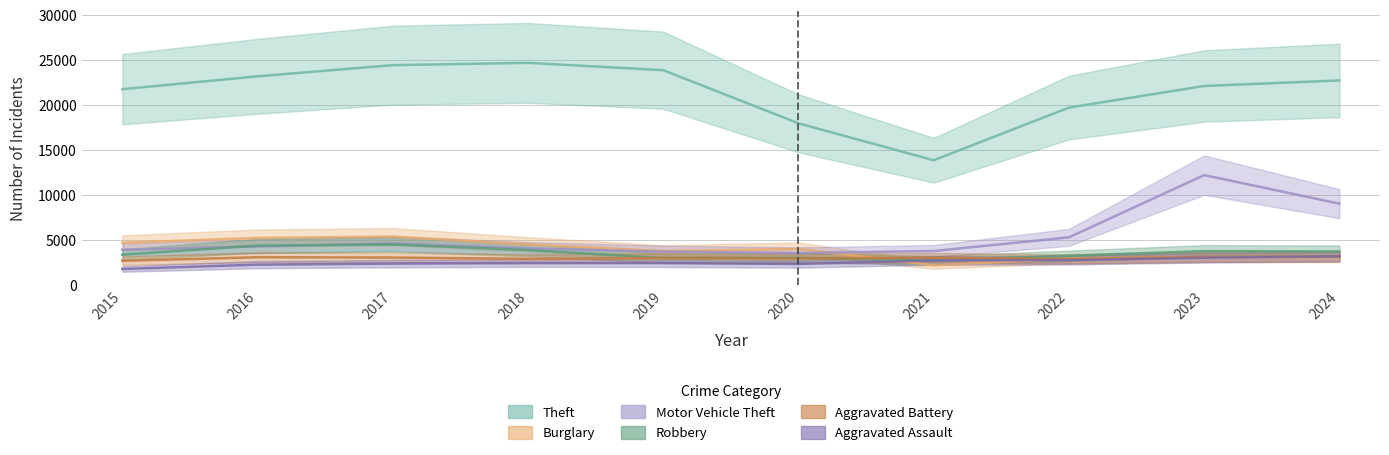

Read the Aggravated Battery value at 2022.

2831